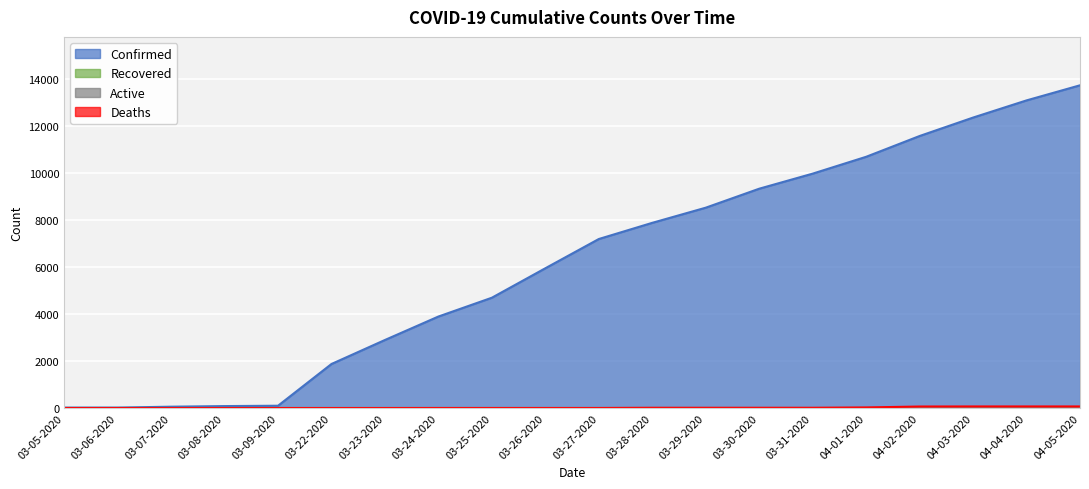

Rank the series at 03-09-2020 from lowest to highest value.

Deaths, Confirmed